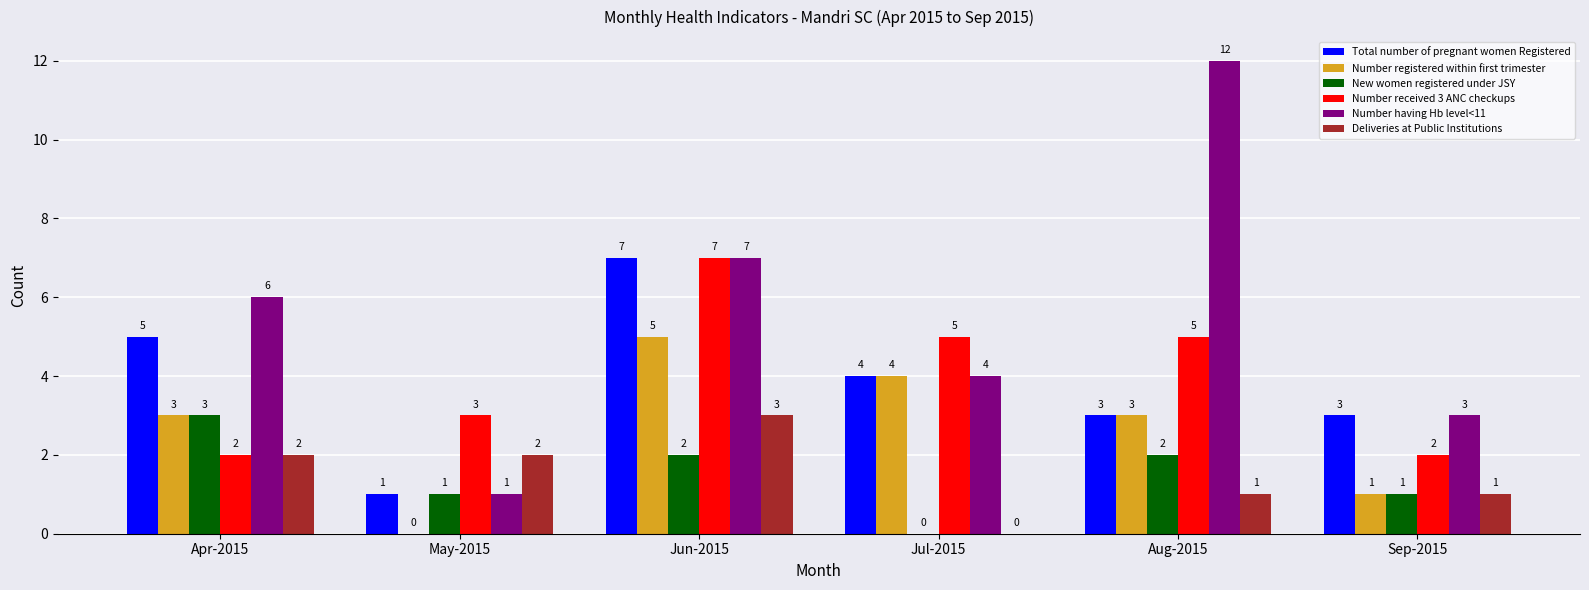

What is the maximum value shown in the chart?

12